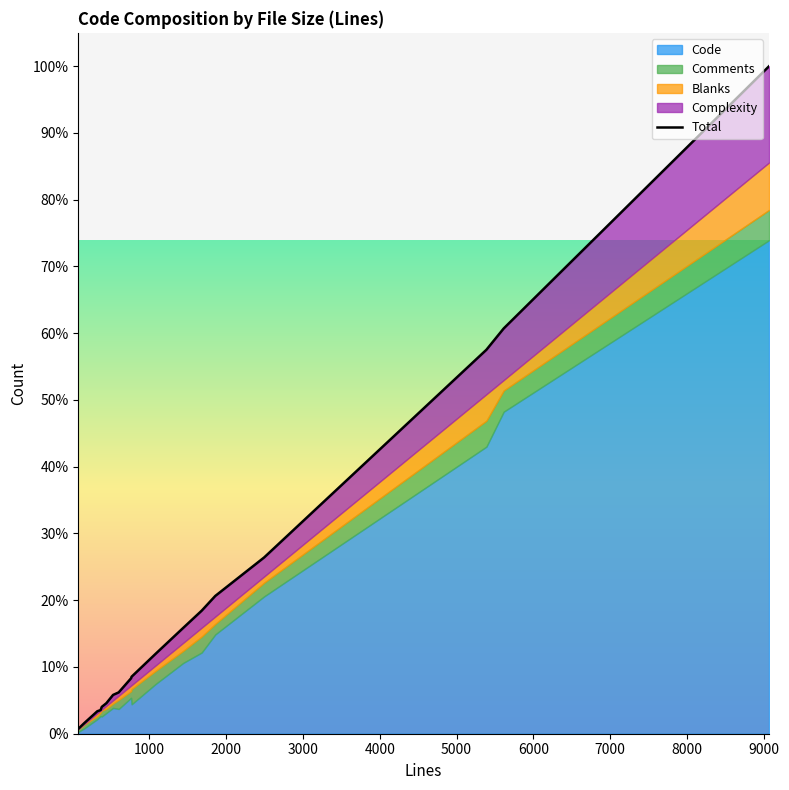

Which has a higher value, 1000 or 16?

16